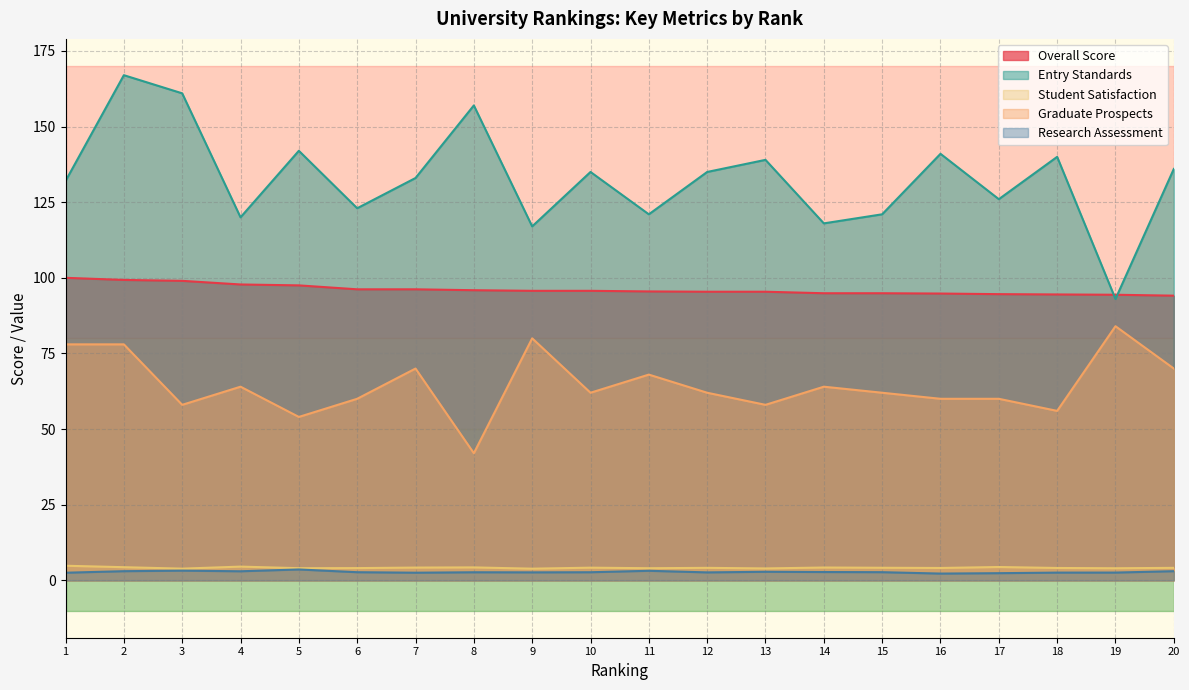

At which category is the sum across all series the highest?

2